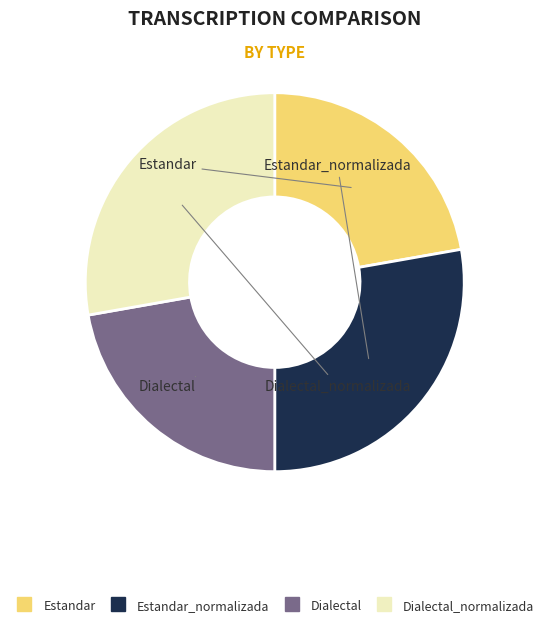

Is there any slice that represents more than half of the pie?

No